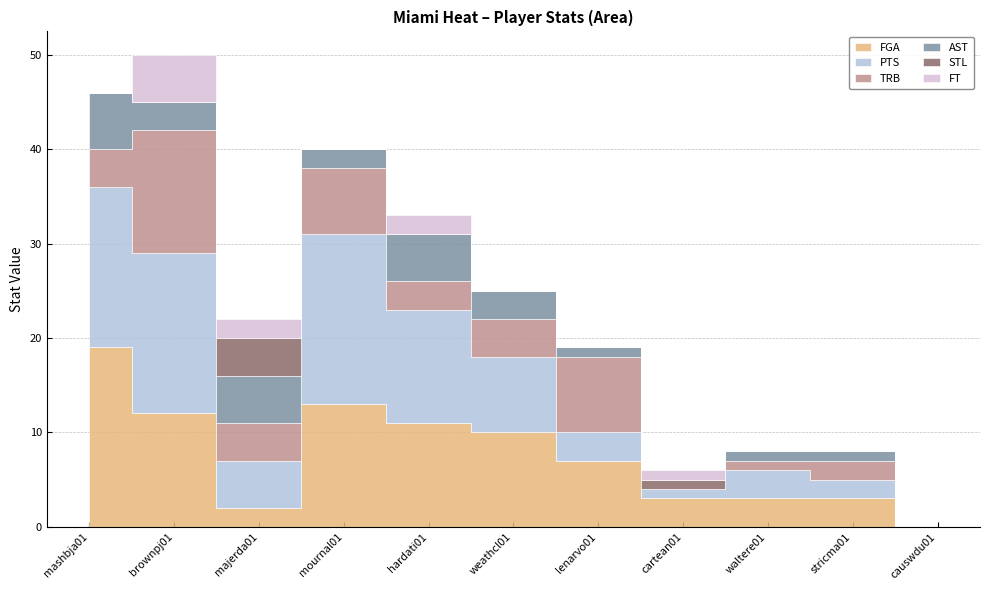

Is it true that STL equals 0 at weathcl01?

True